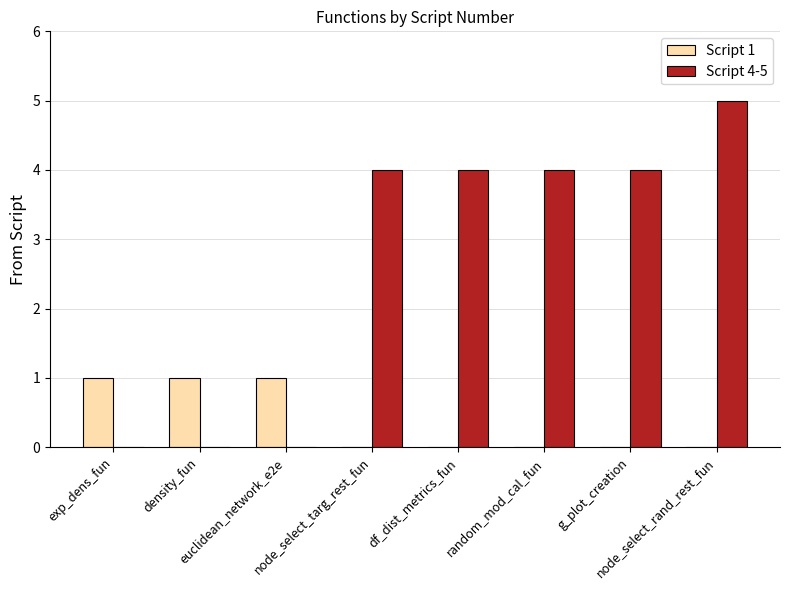

Reading left to right, transcribe all the data shown in this chart.

Script 1: exp_dens_fun=1	density_fun=1	euclidean_network_e2e=1	node_select_targ_rest_fun=0	df_dist_metrics_fun=0	random_mod_cal_fun=0	g_plot_creation=0	node_select_rand_rest_fun=0
Script 4-5: exp_dens_fun=0	density_fun=0	euclidean_network_e2e=0	node_select_targ_rest_fun=4	df_dist_metrics_fun=4	random_mod_cal_fun=4	g_plot_creation=4	node_select_rand_rest_fun=5